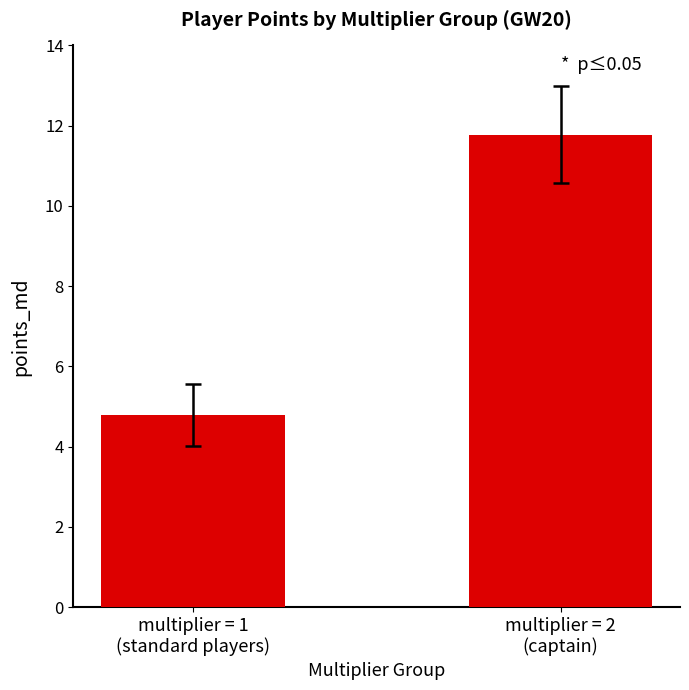

Does the chart contain stacked bars?

No